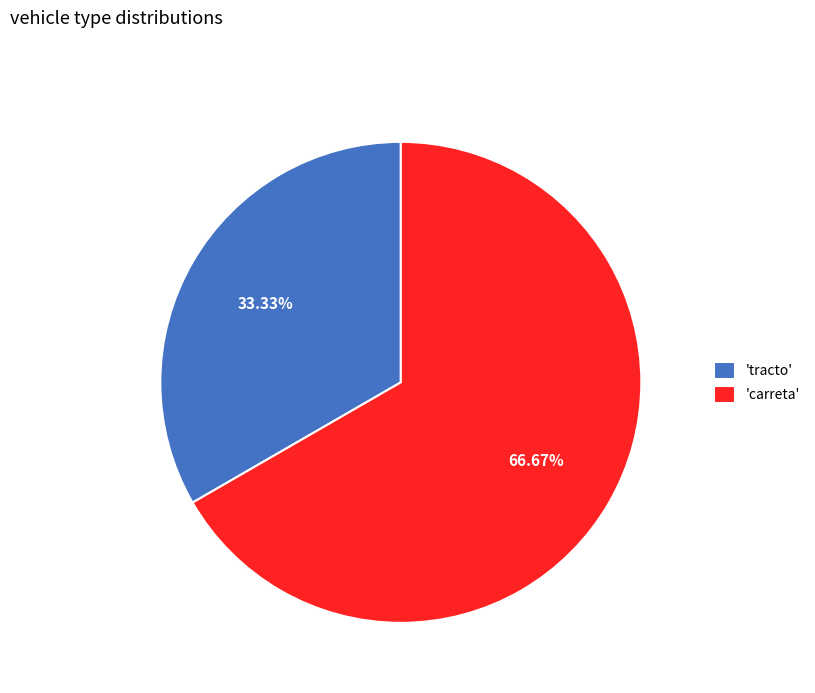

Combined, do 'carreta' and 'tracto' account for over 50%?

Yes